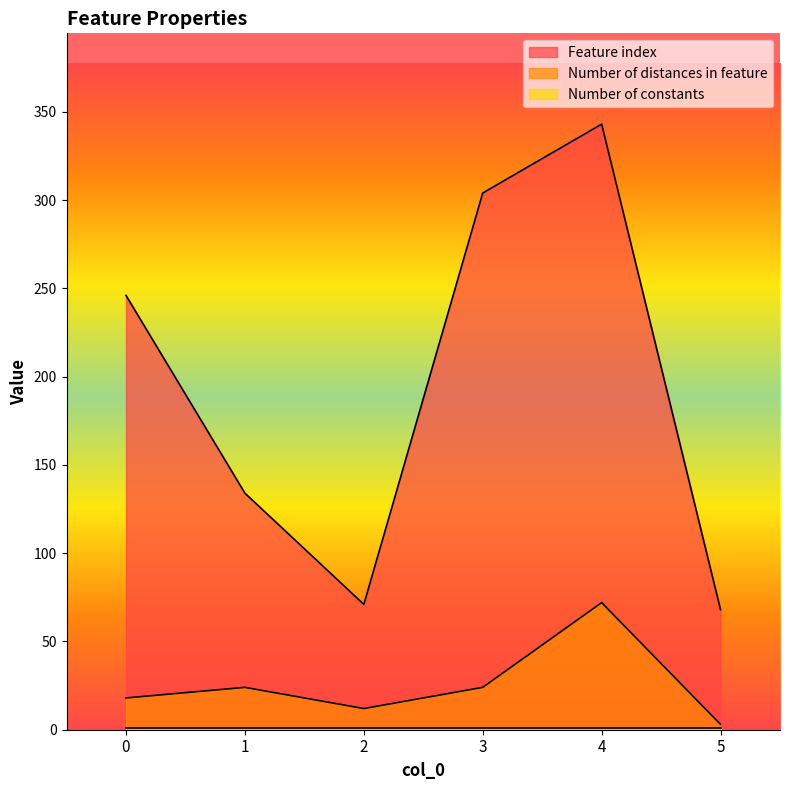

What is the sum of all Number of distances in feature values?

153